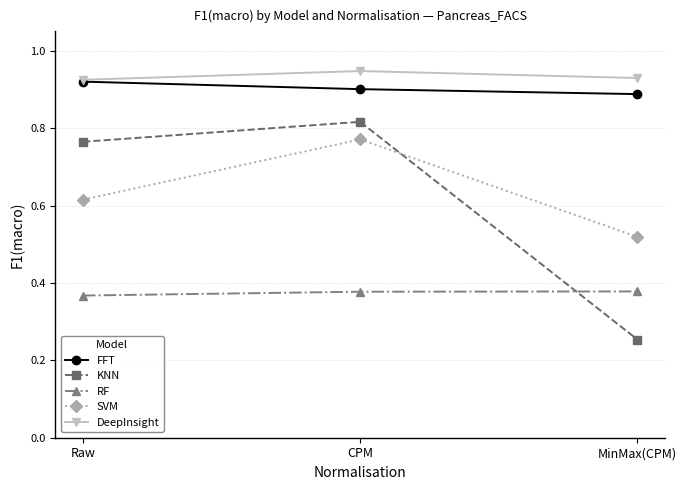

What is the label of the 1st point from the right?

MinMax(CPM)